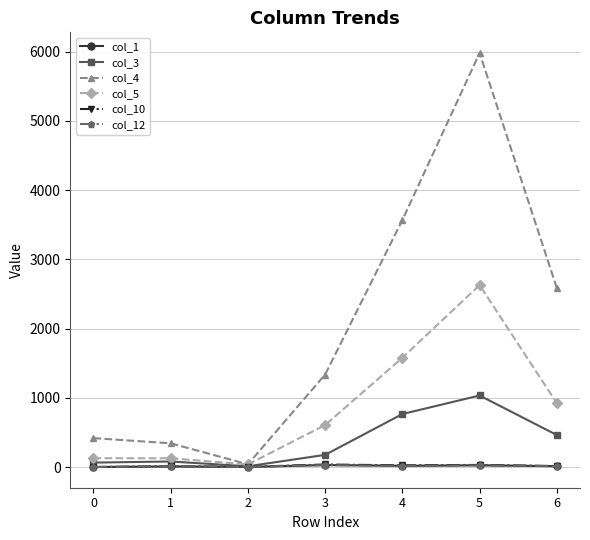

At which label is col_3 closest to 523?

6